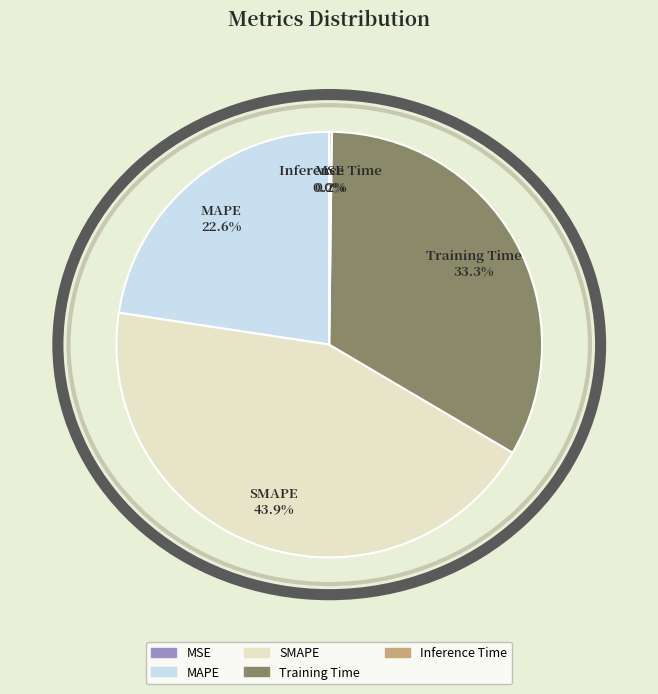

What portion of the pie excludes MAPE?

77.4%